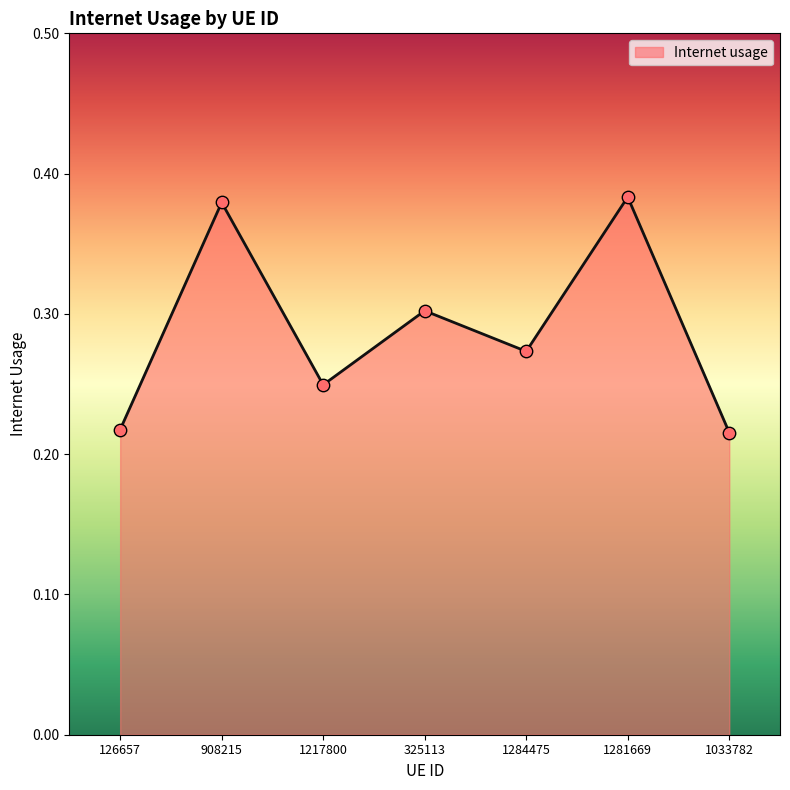

Between 908215 and 1033782, which is larger?

908215